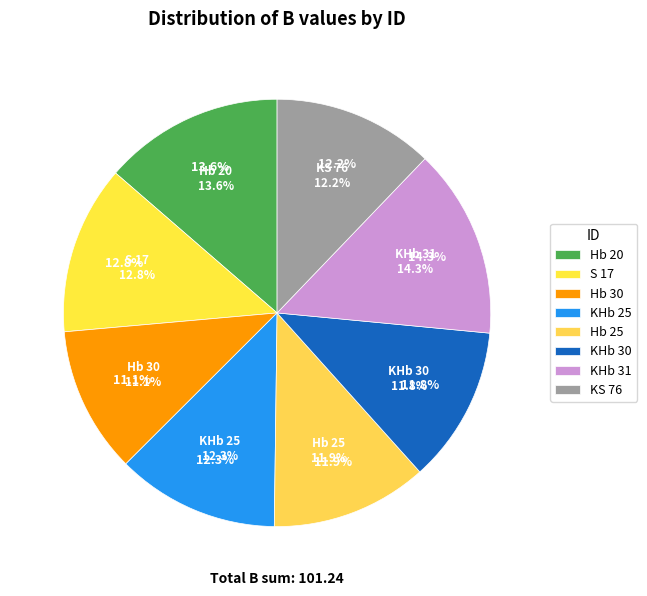

Is the sum of KHb 30 and KHb 25 greater than half?

No